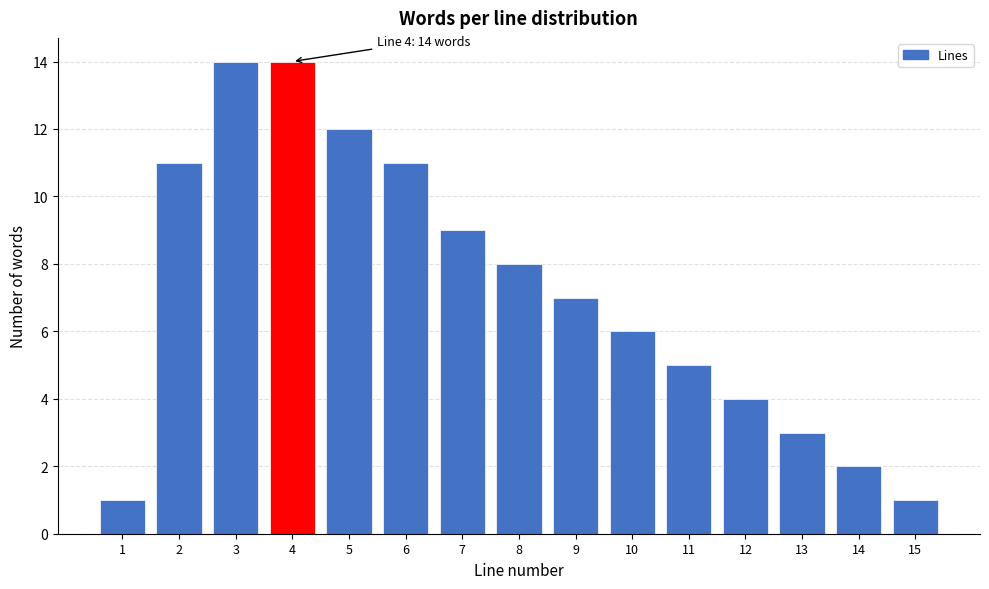

Reading left to right, what are all the values shown in this chart?

1=1	2=11	3=14	4=14	5=12	6=11	7=9	8=8	9=7	10=6	11=5	12=4	13=3	14=2	15=1